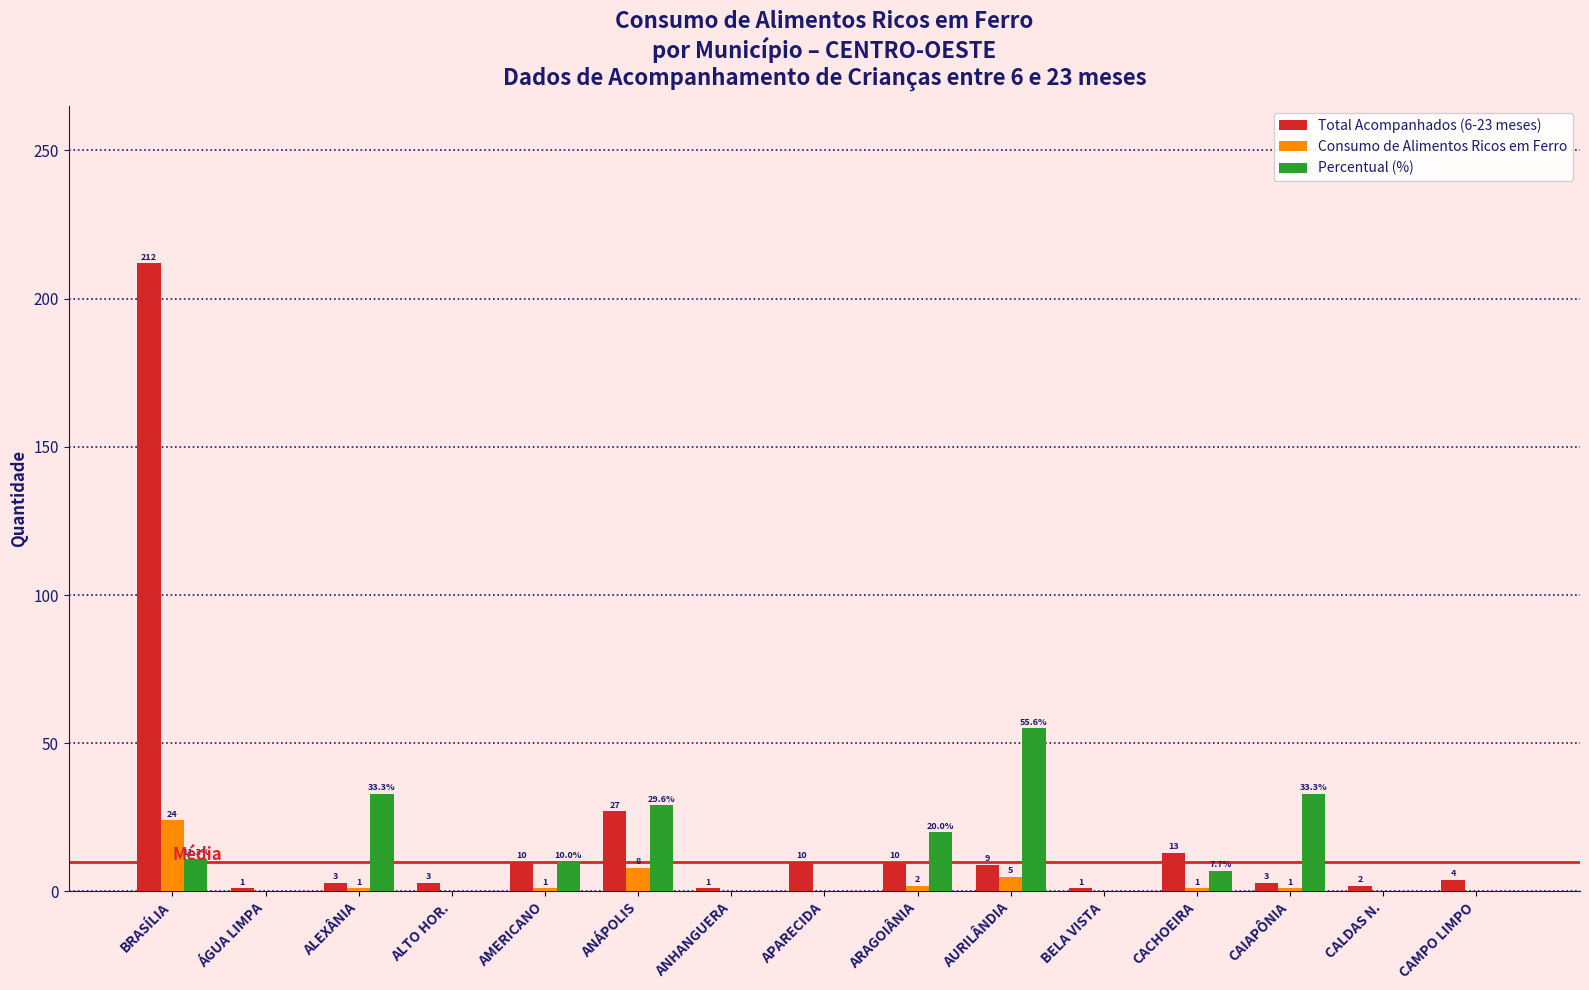

At which label does Total Acompanhados (6-23 meses) reach its peak?

BRASÍLIA